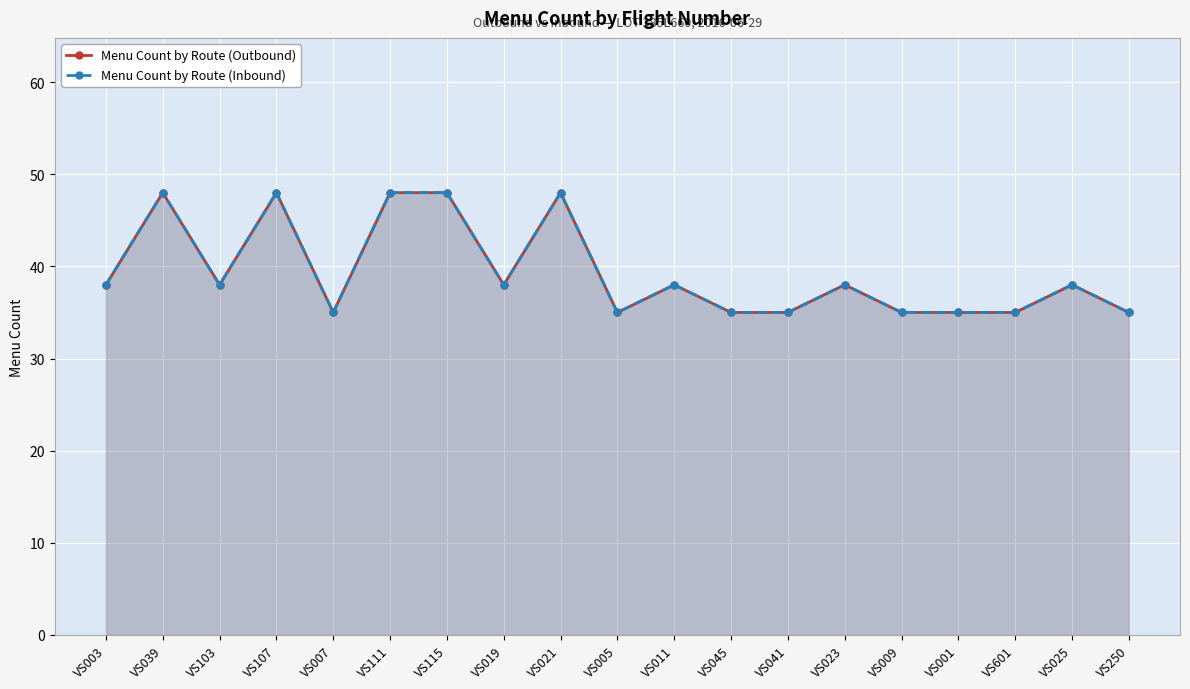

What position from the left is VS115?

7